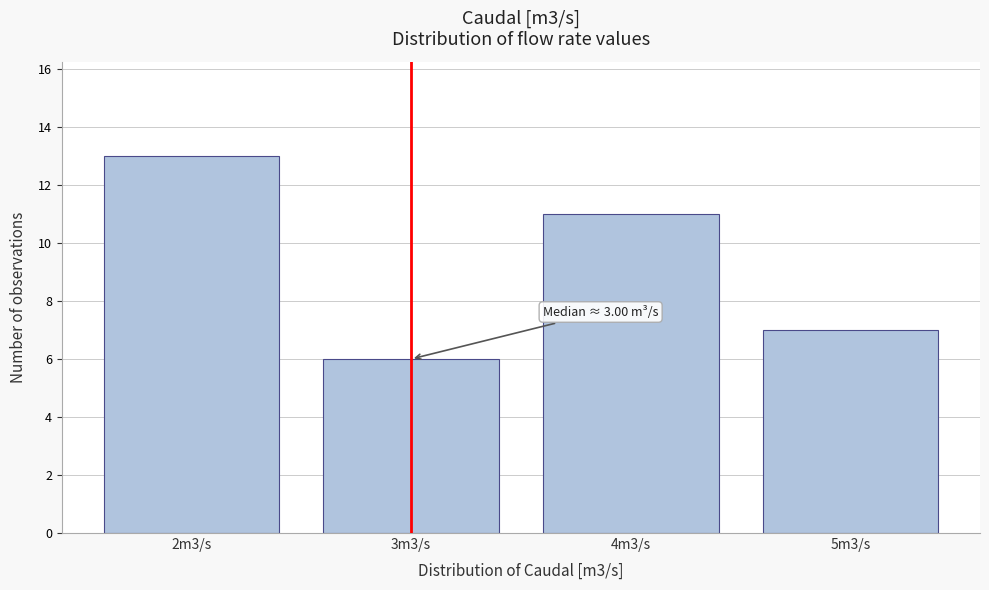

Reading right to left, what are all the values shown in this chart?

7	11	6	13